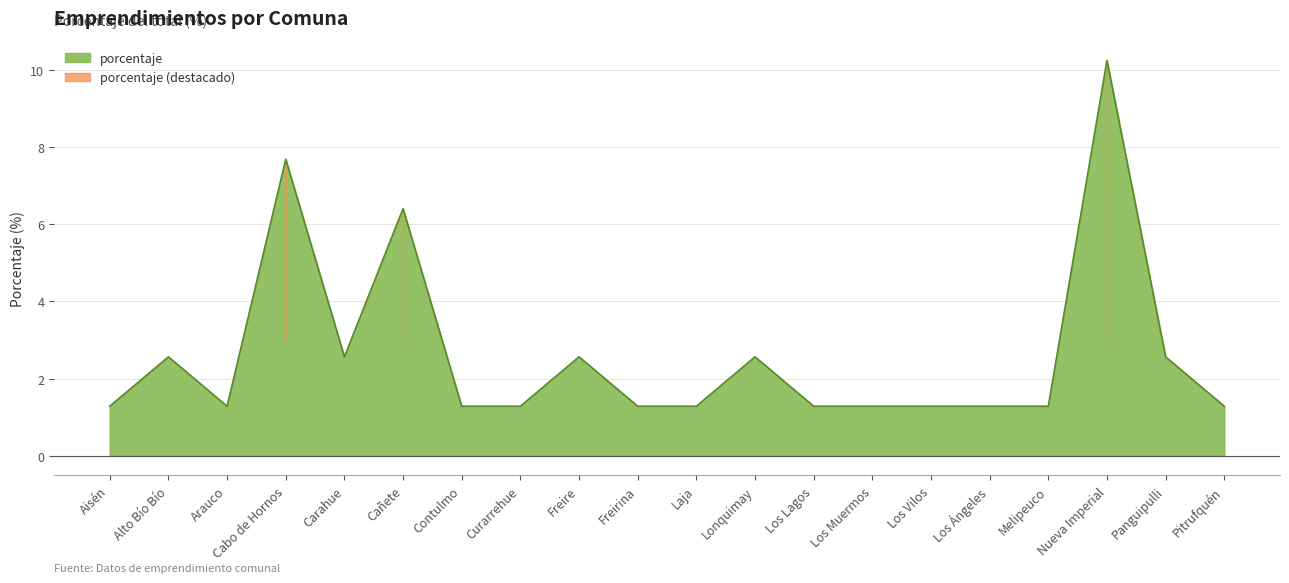

What is the maximum value shown in the chart?

10.3